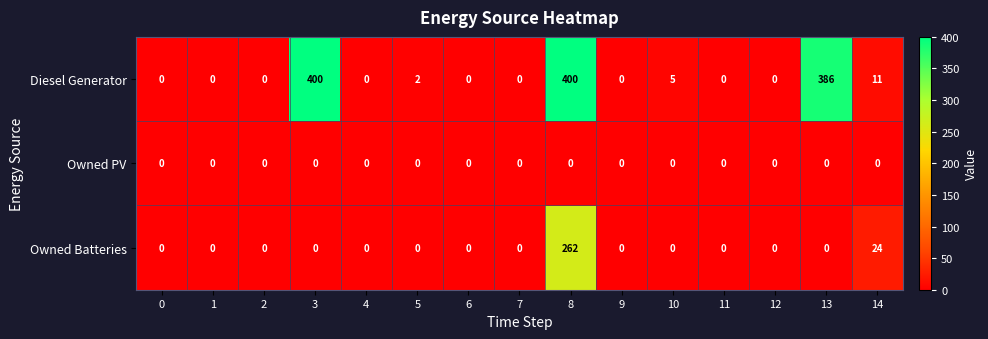

List the series in order of their peak value, lowest first.

Owned PV, Owned Batteries, Diesel Generator